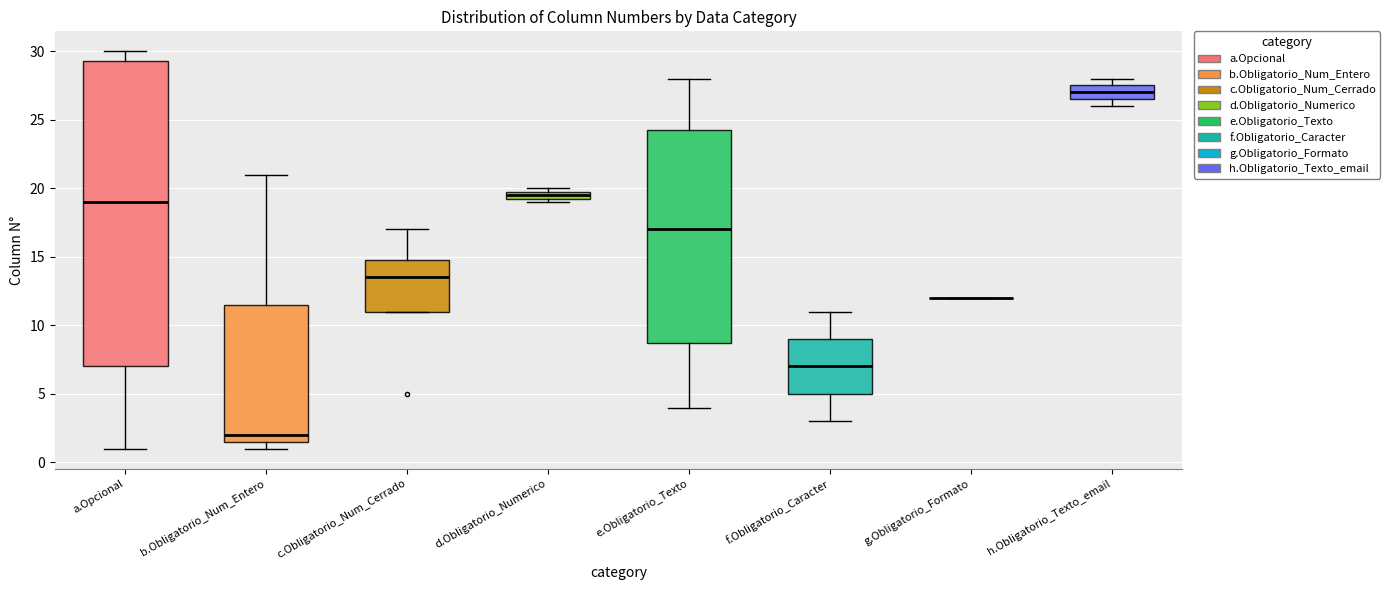

Where is the upper edge of the box for e.Obligatorio_Texto on the y-axis? The values are not printed on the chart, so give them approximately, as read against the axis.

24.5